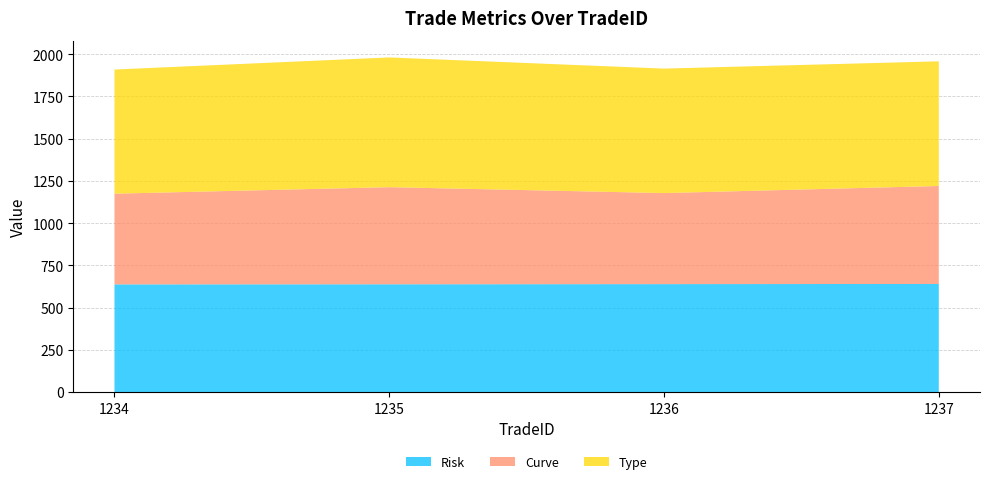

Reading right to left, list all the values displayed in this chart.

Risk: 1237=640.0	1236=639.0	1235=638.0	1234=637.4
Curve: 1237=580.0	1236=539.0	1235=575.0	1234=537.0
Type: 1237=738.0	1236=737.0	1235=768.0	1234=735.0